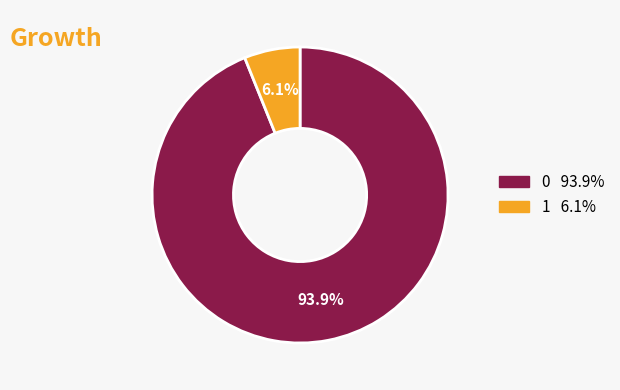

Which category has the smallest portion of the pie?

1